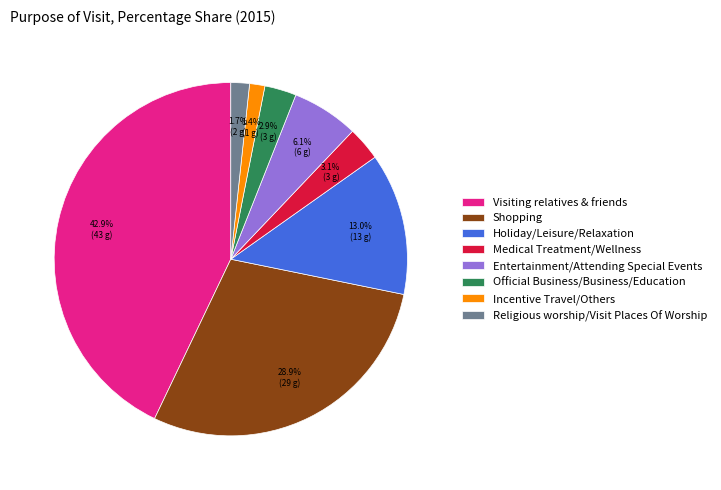

What is the largest slice in the pie chart?

Visiting relatives & friends